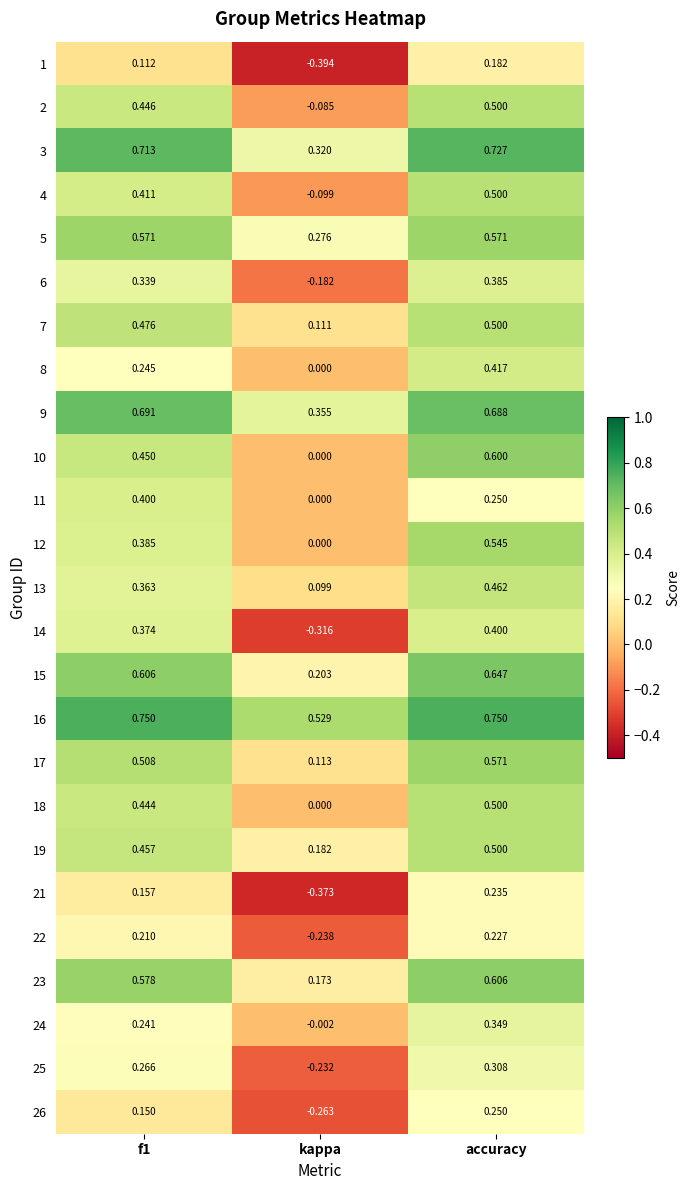

Which category has the highest value in the 15 series?

accuracy